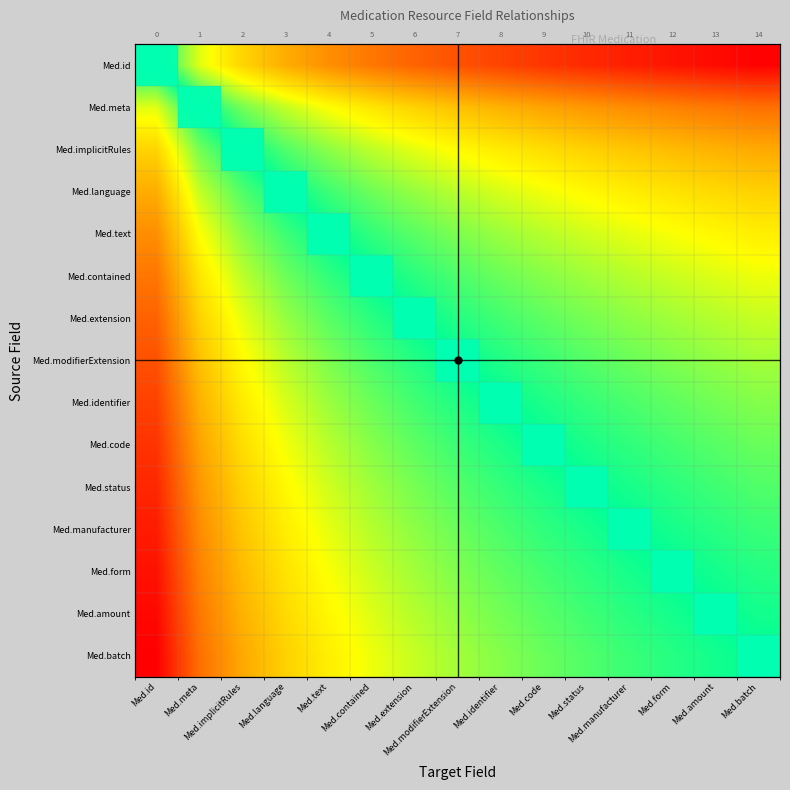

Is the value of Med.amount at Med.code greater than the value of Med.modifierExtension at Med.form?

No